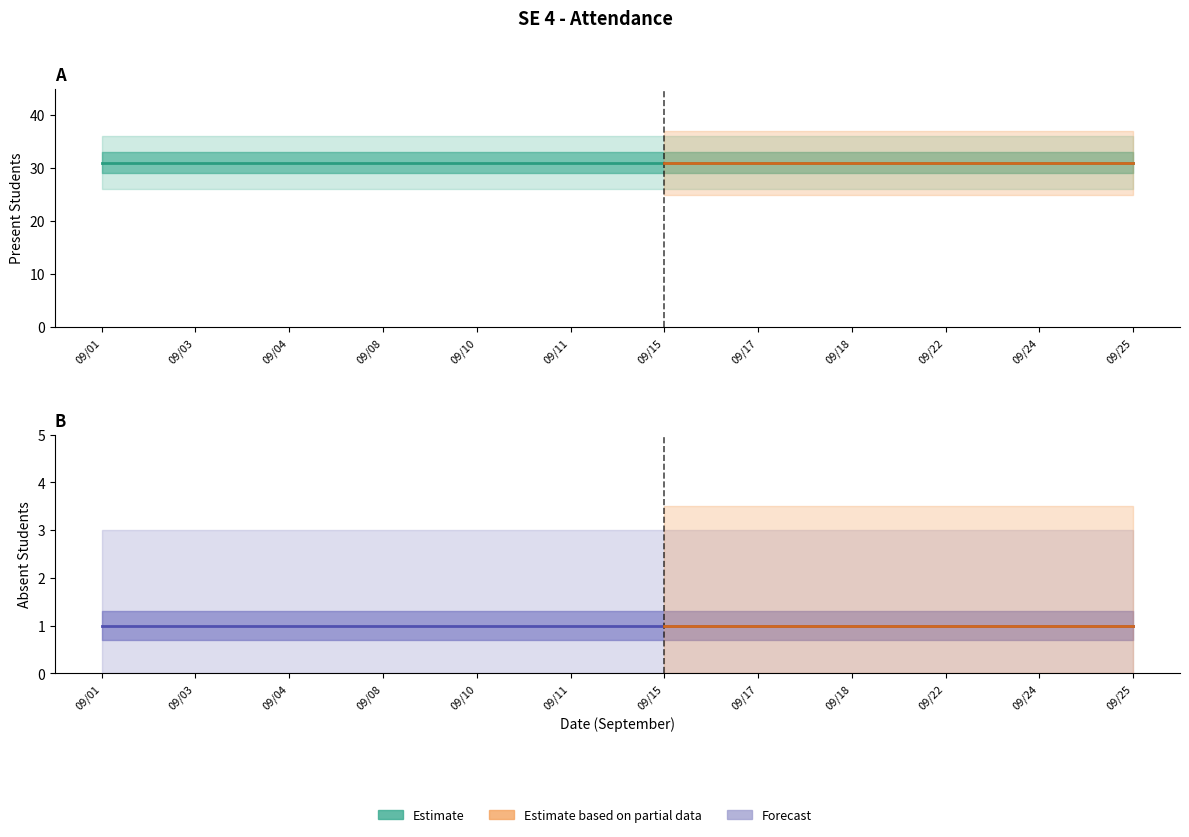

What is the greatest value displayed?

31